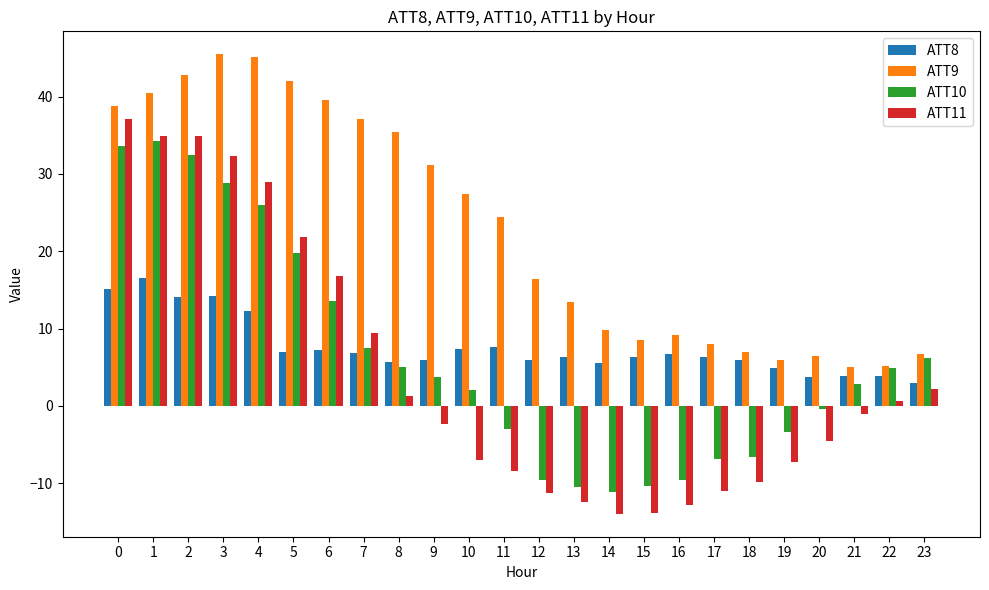

What is the greatest value displayed?

45.5